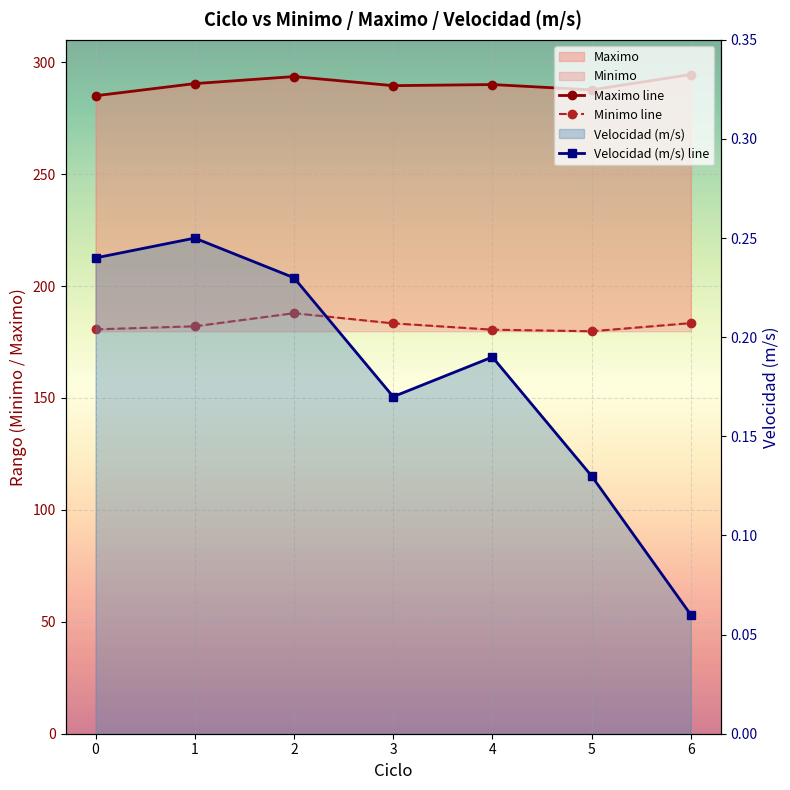

What is the difference between the second highest and minimum values in the Maximo line series?

8.6